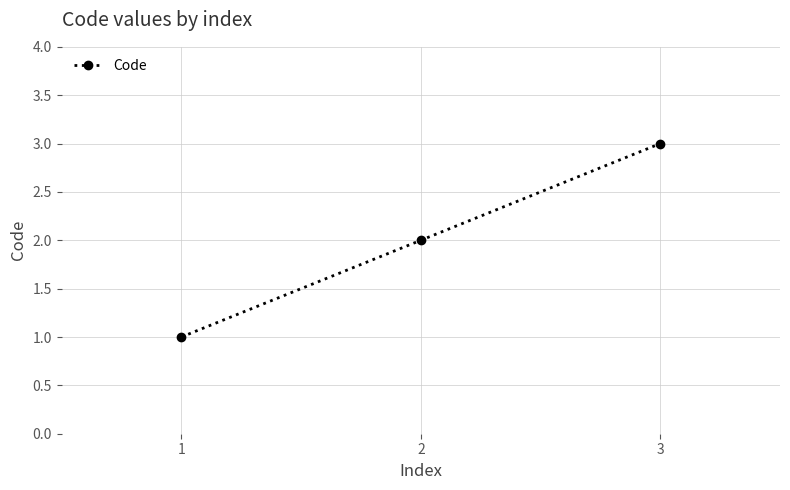

How many values are below 2?

1